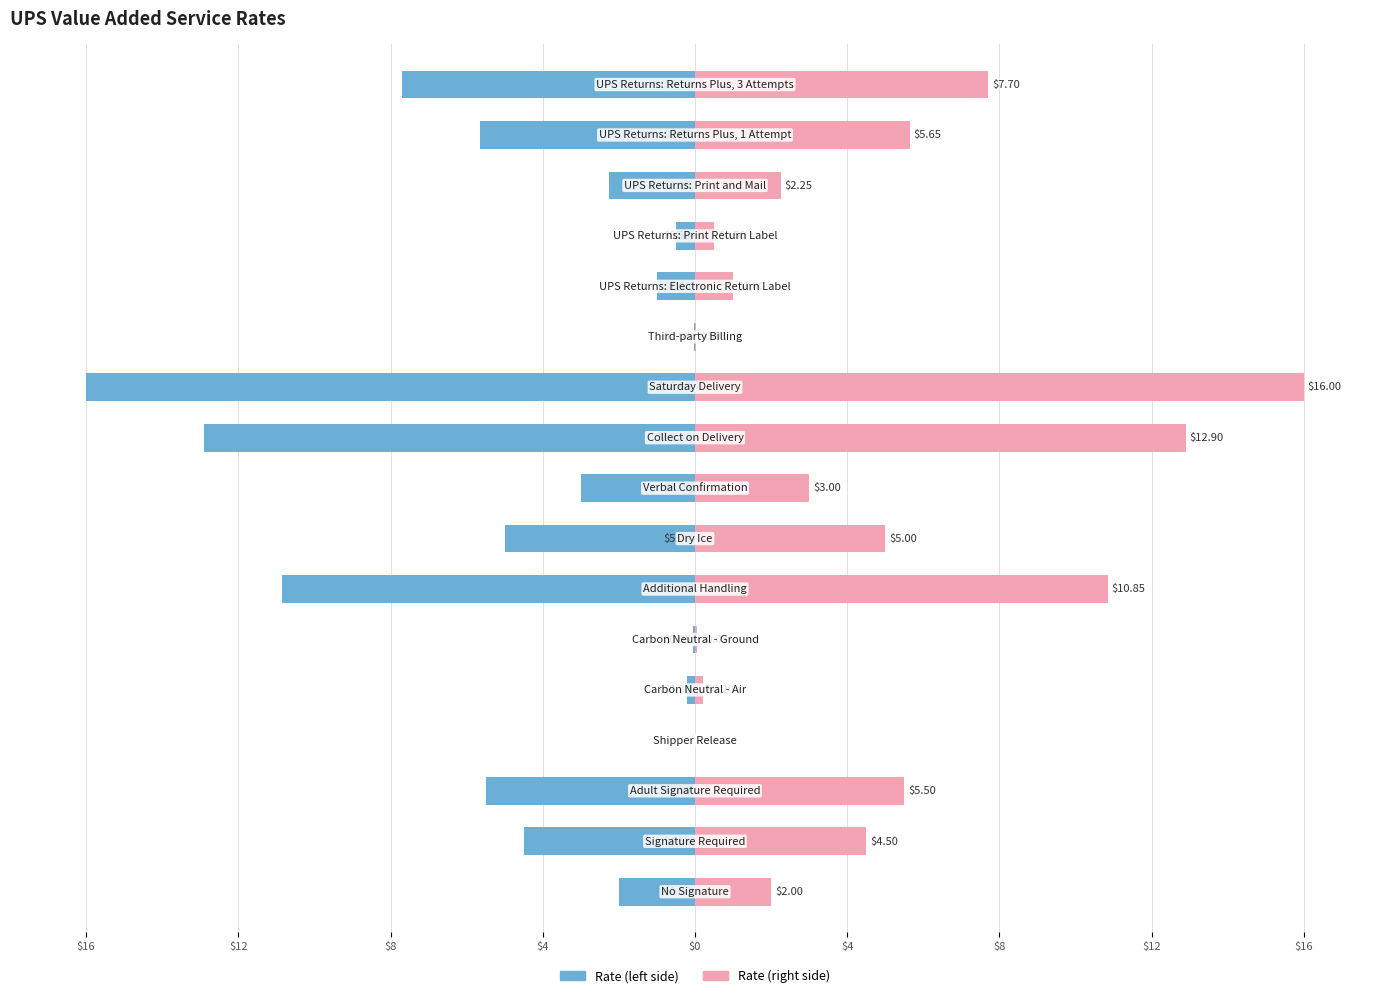

True or false: Rate (left) has a value of -0.8 at 13.

False